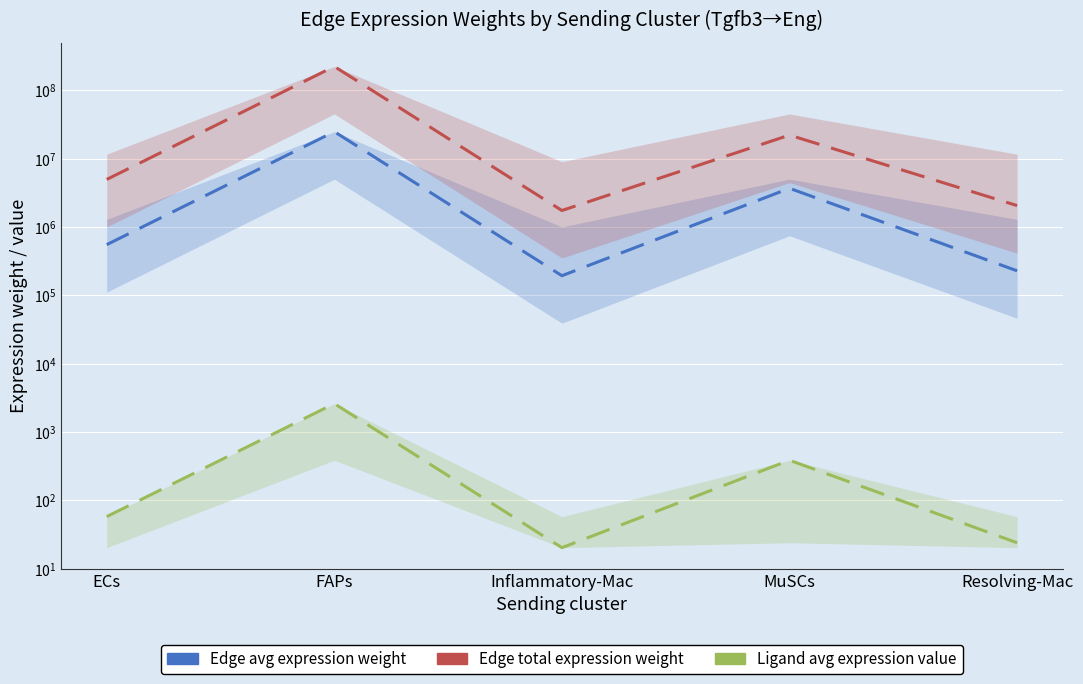

What is the difference between the Ligand average expression value values at Resolving-Mac and FAPs?

2581.9